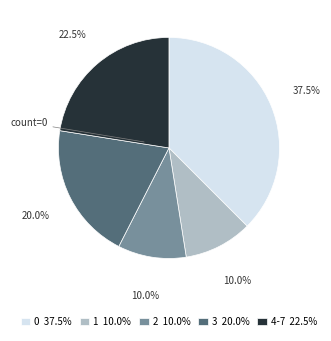

What portion of the pie excludes 1?

90.0%